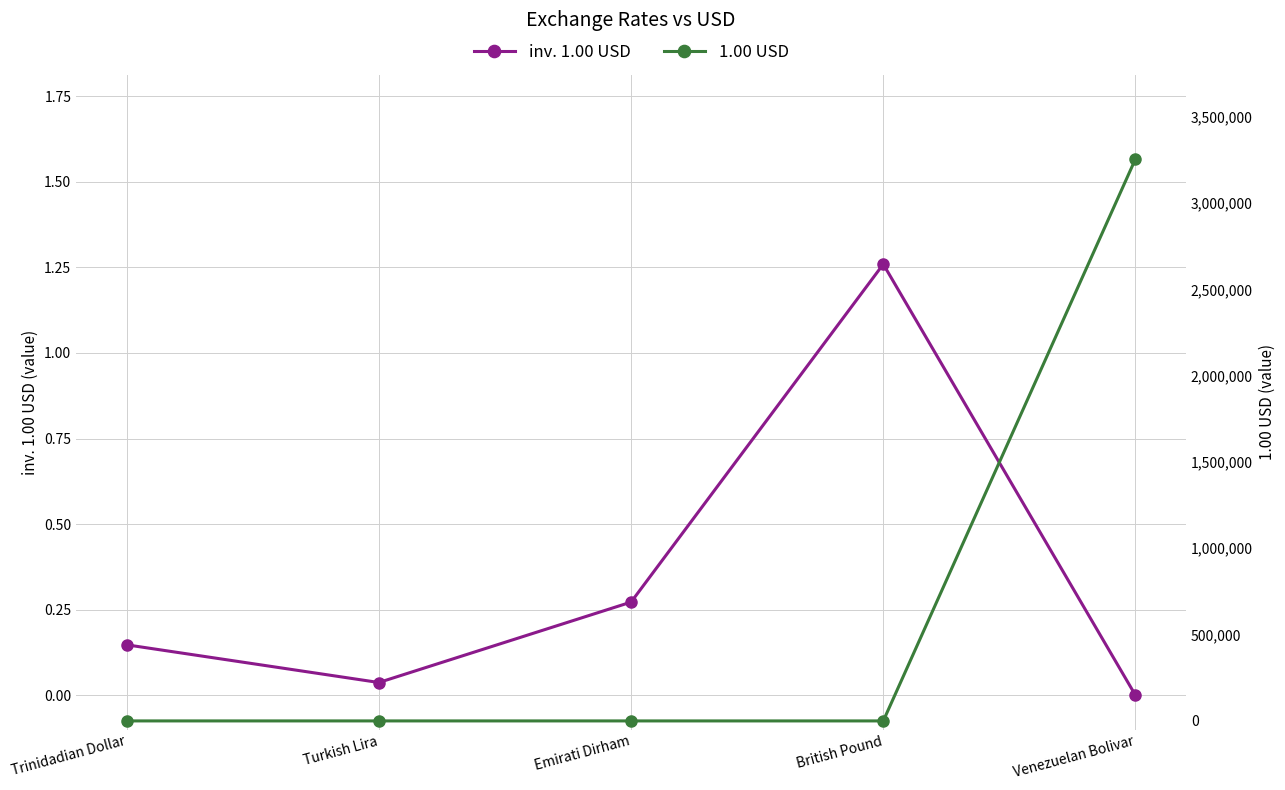

How many lines are shown in the chart?

2